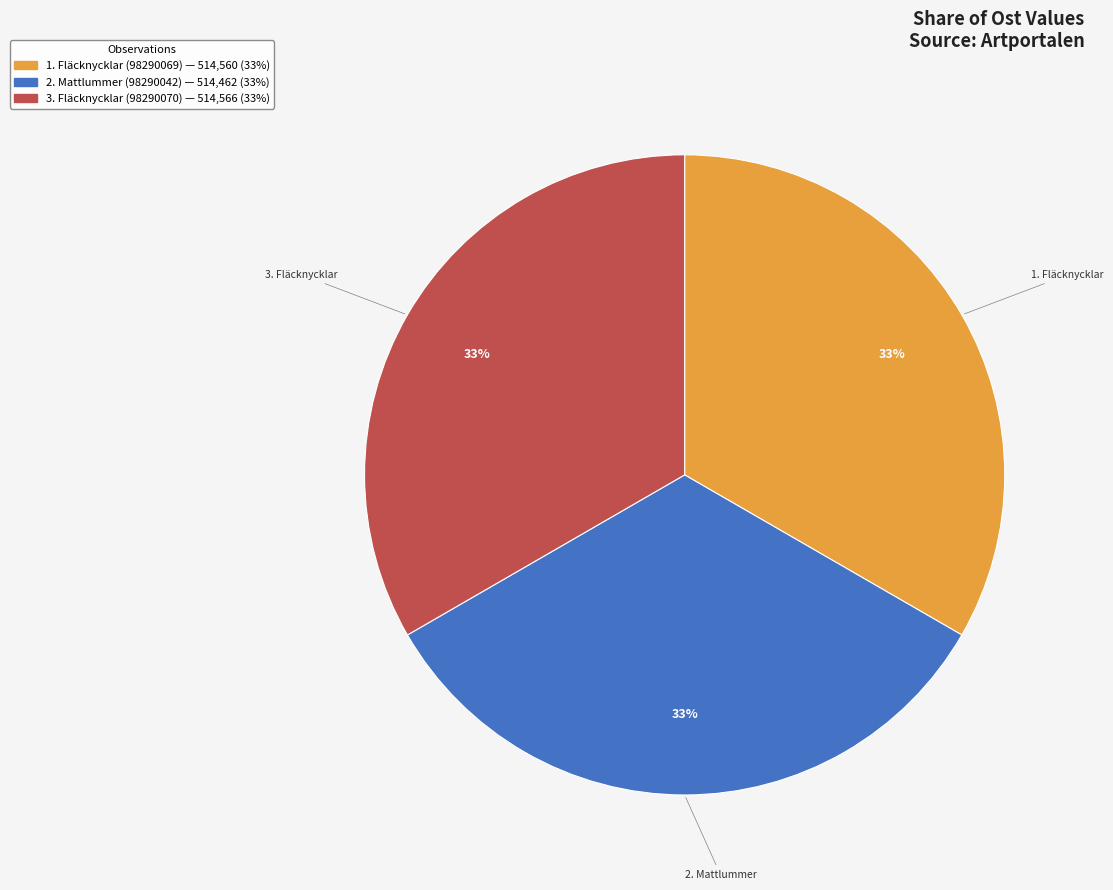

To the nearest percent, what is the average slice percentage?

33%